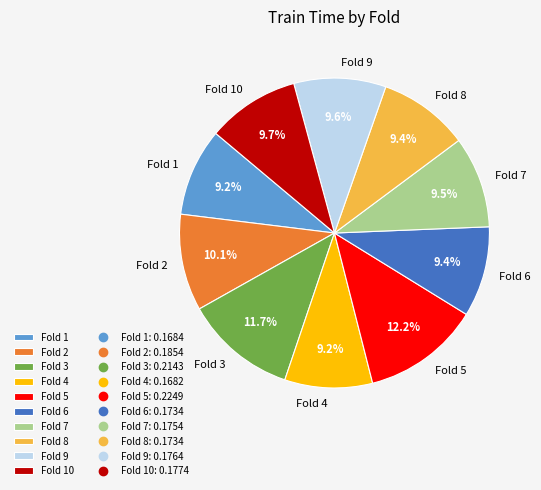

Count the number of slices in the pie.

10